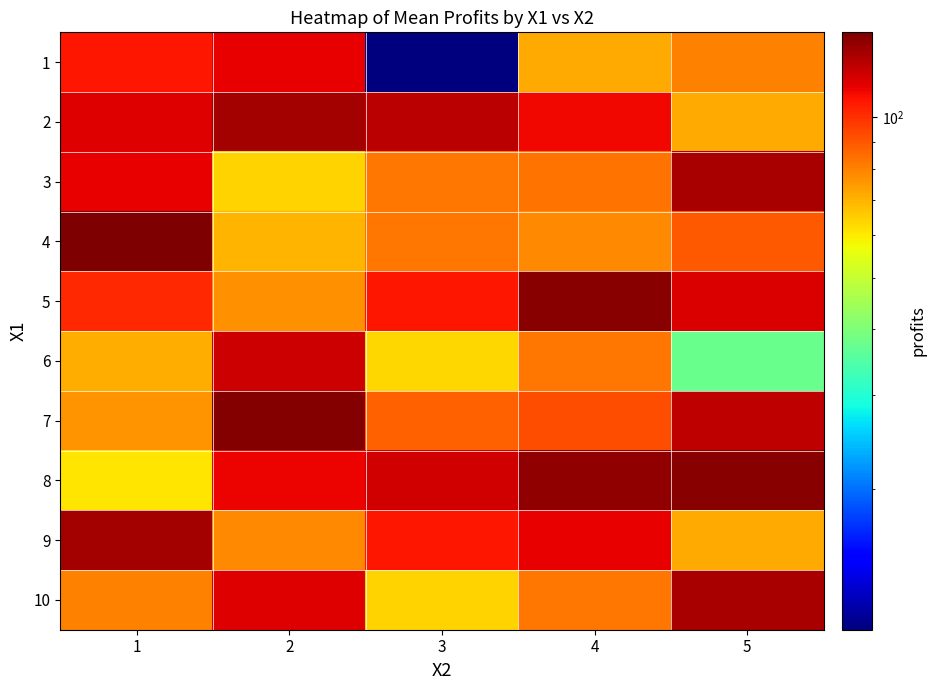

What is the total value across all series at 3?

851.4